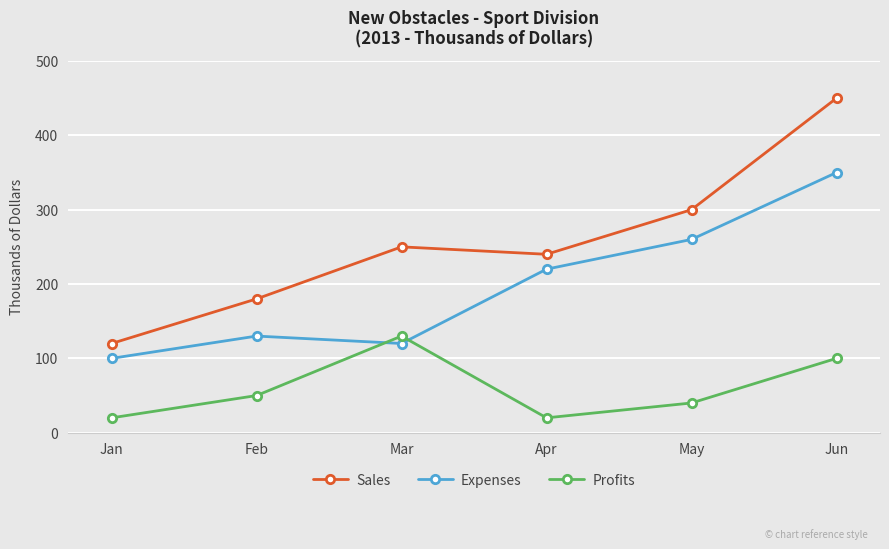

The value of Expenses at Feb is 130. True or false?

True